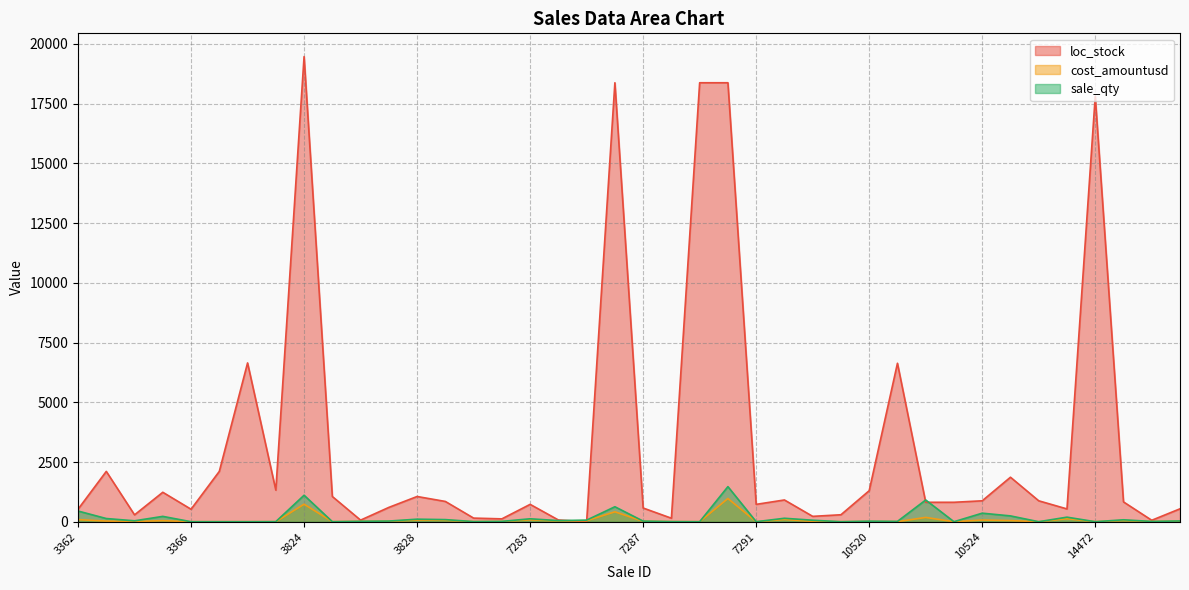

What is the sum of all sale_qty values?

6671.0